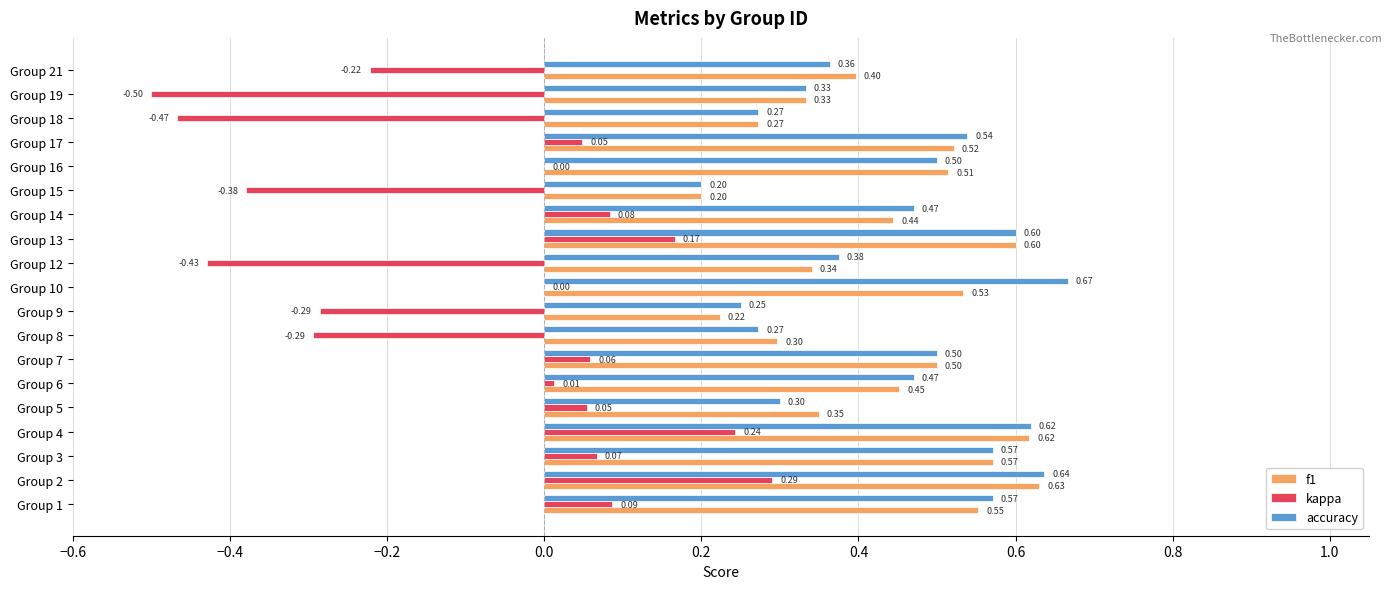

What is the sum of all kappa values?

-1.5